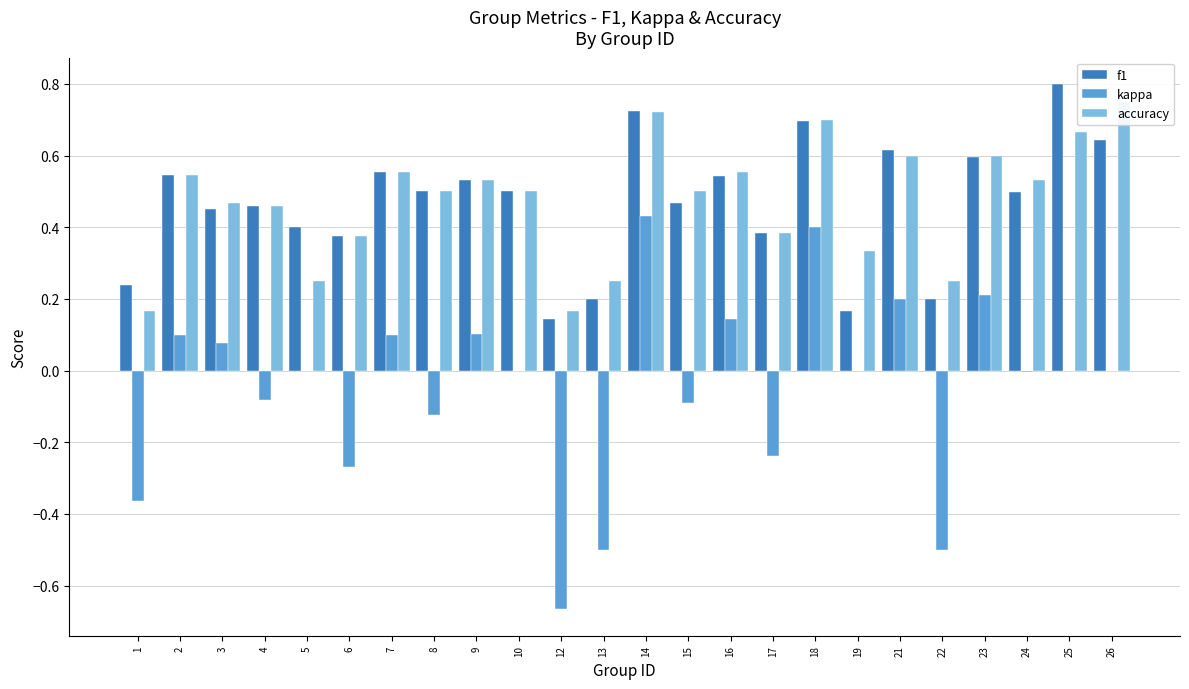

The value of f1 at 15 is 0.5. True or false?

True